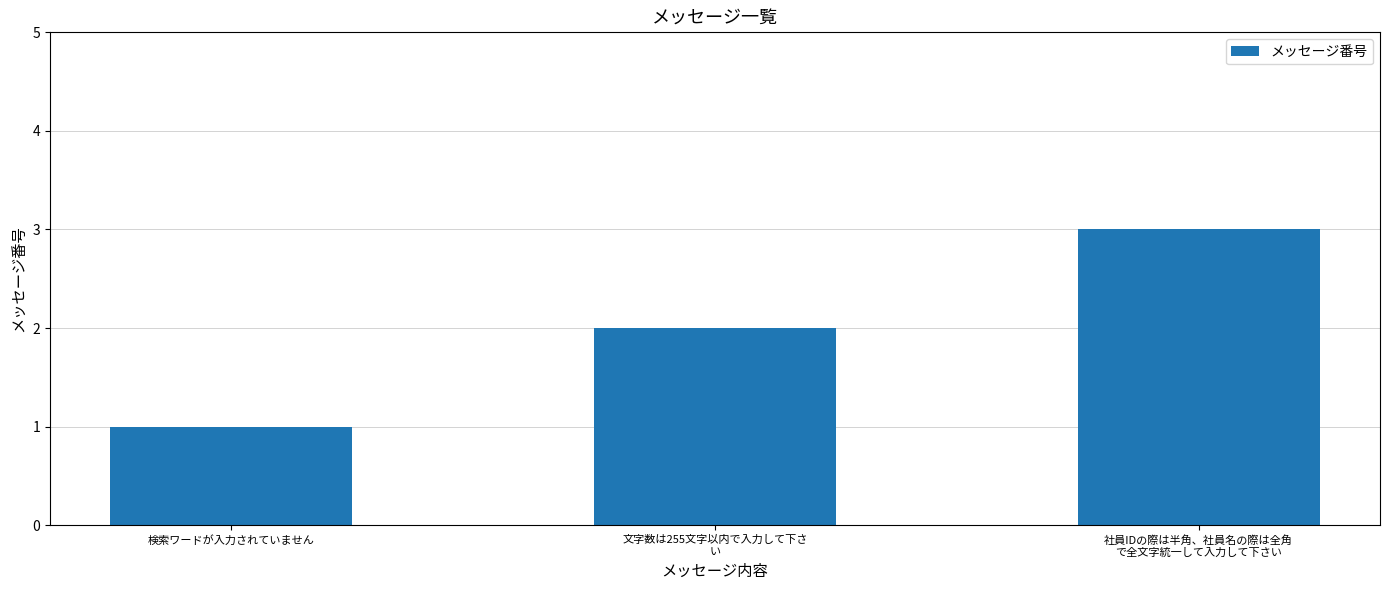

Read the value at 文字数は255文字以内で入力して下さ
い.

2